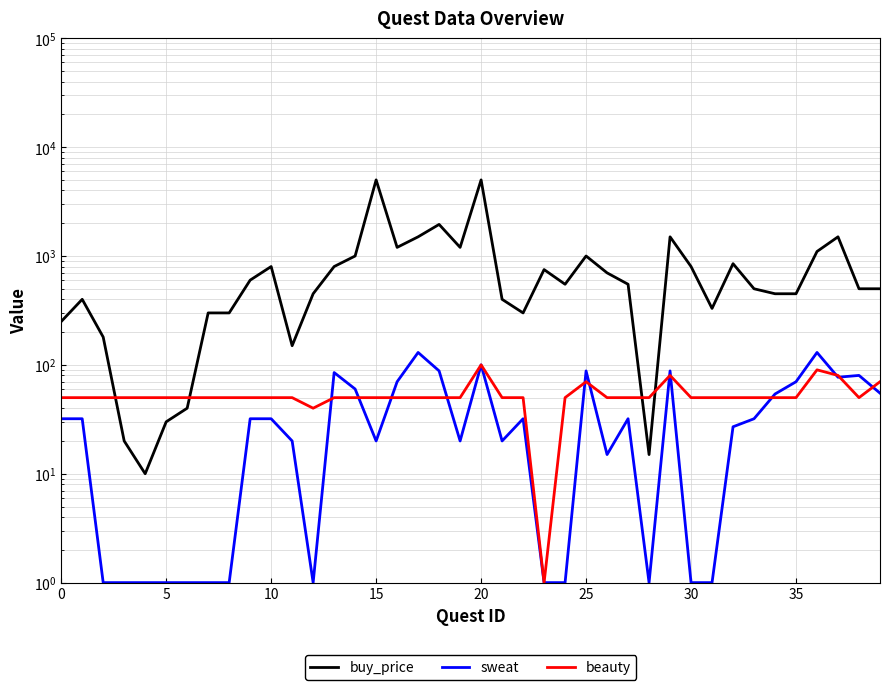

How many interior local valleys does the buy_price series have?

8